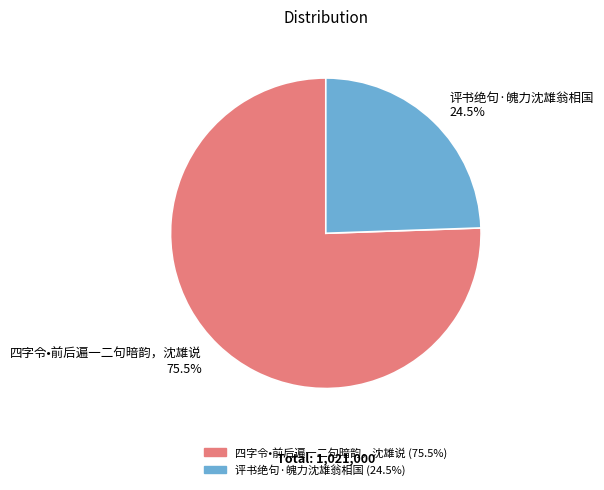

Do 评书绝句·魄力沈雄翁相国 and 四字令•前后遍一二句暗韵，沈雄说 together represent more than half of the pie?

Yes